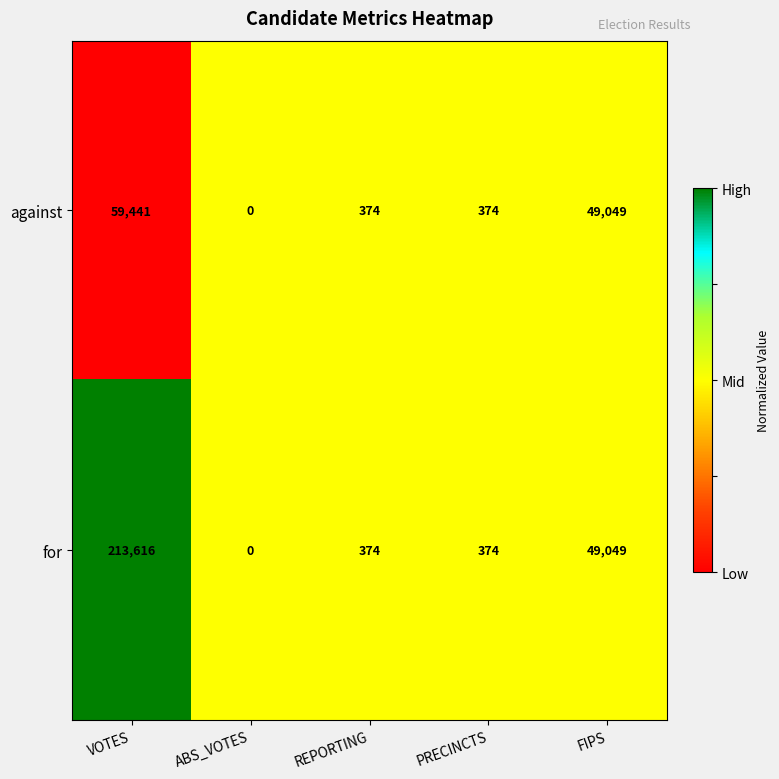

Which series has the widest spread of values?

for